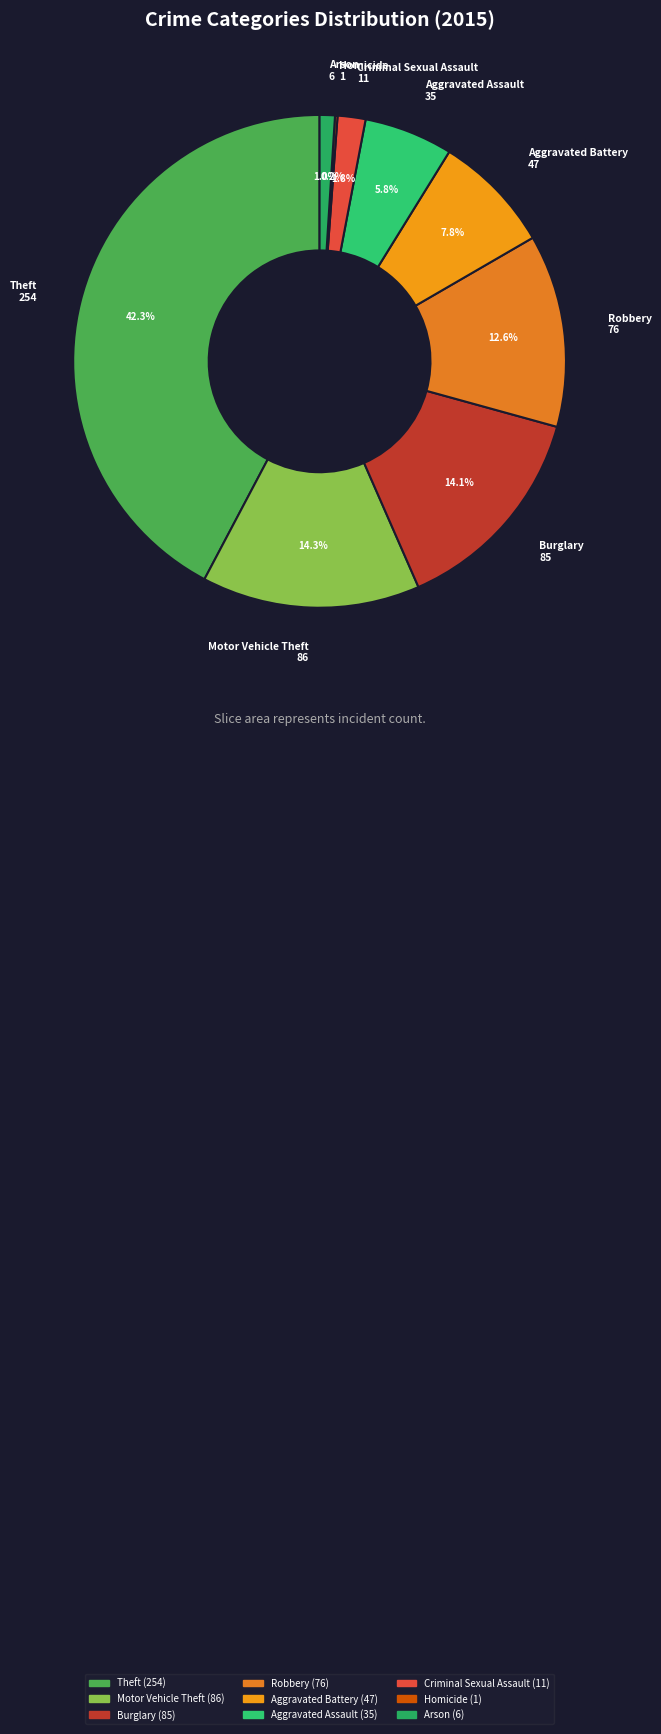

Does Criminal Sexual Assault account for over 50% of the chart?

No